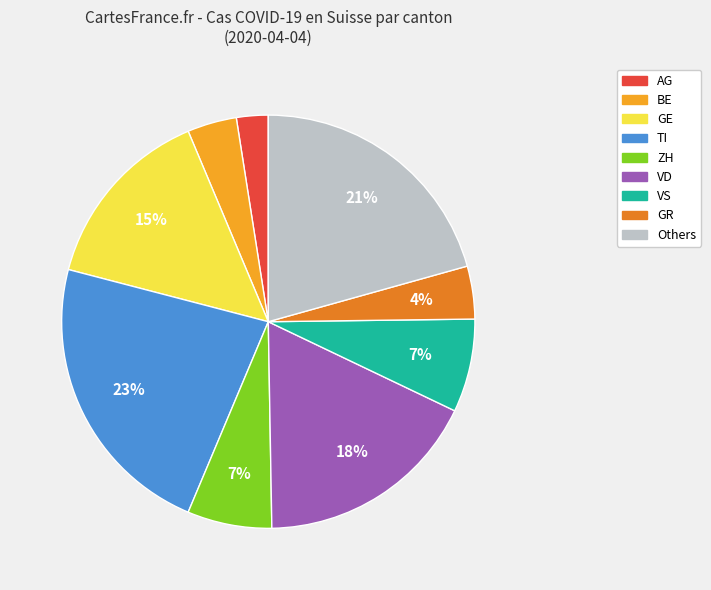

Is there a majority slice in this chart?

No